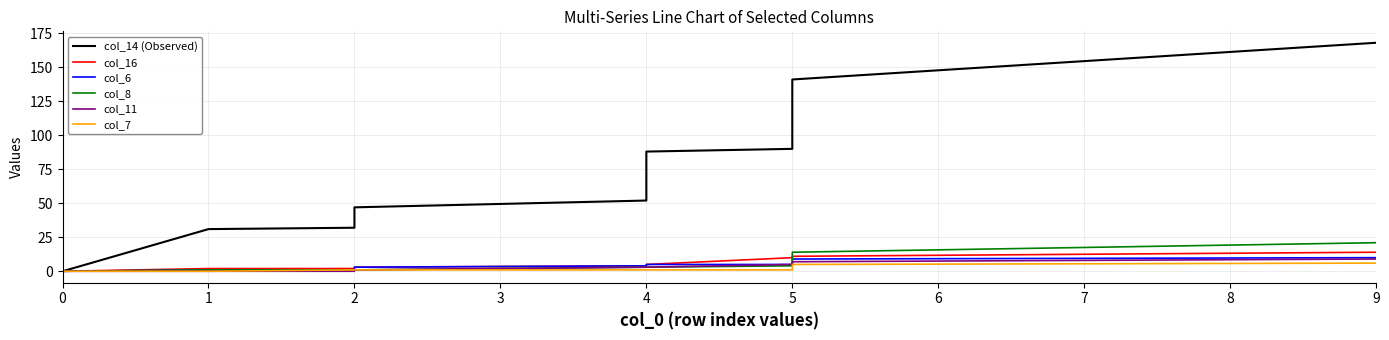

At how many categories does at least one series exceed 13?

11